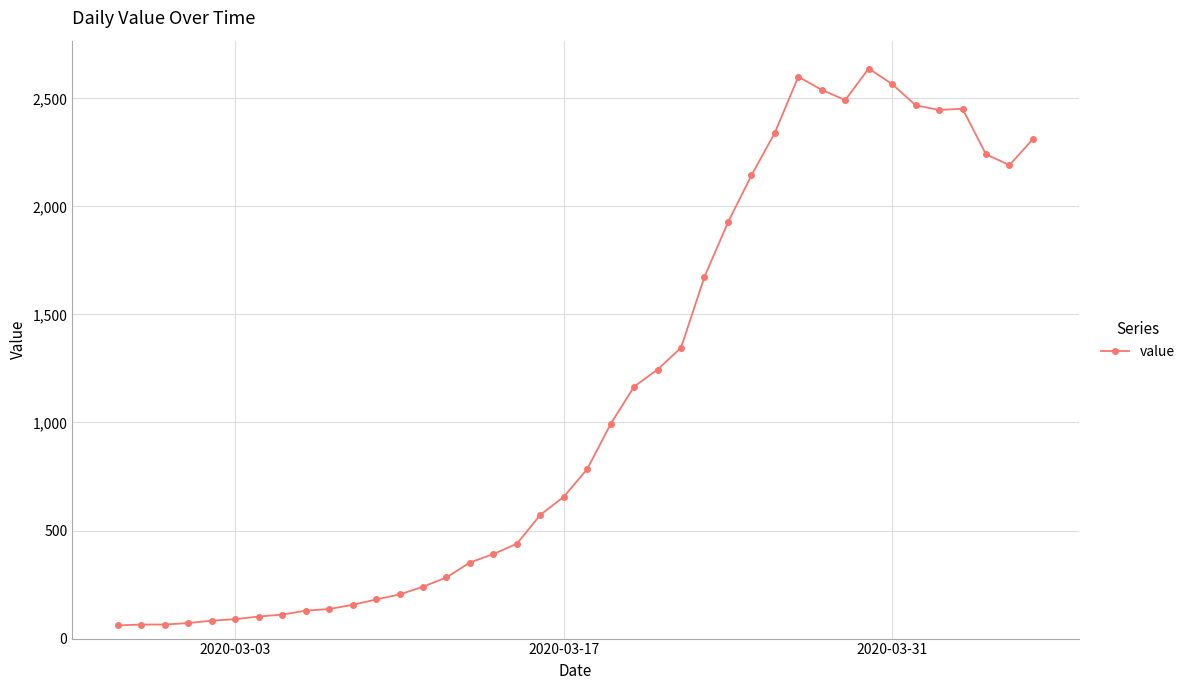

What is the value of the 27th point from the left?

1926